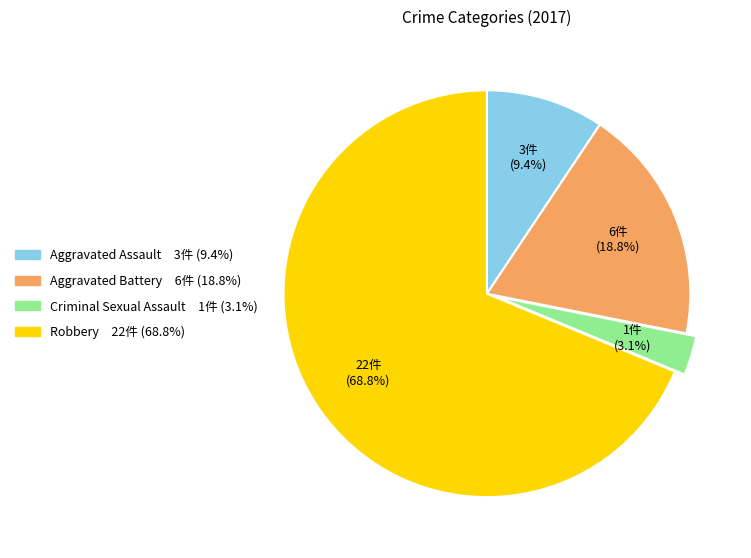

Which category has the smallest portion of the pie?

Criminal Sexual Assault